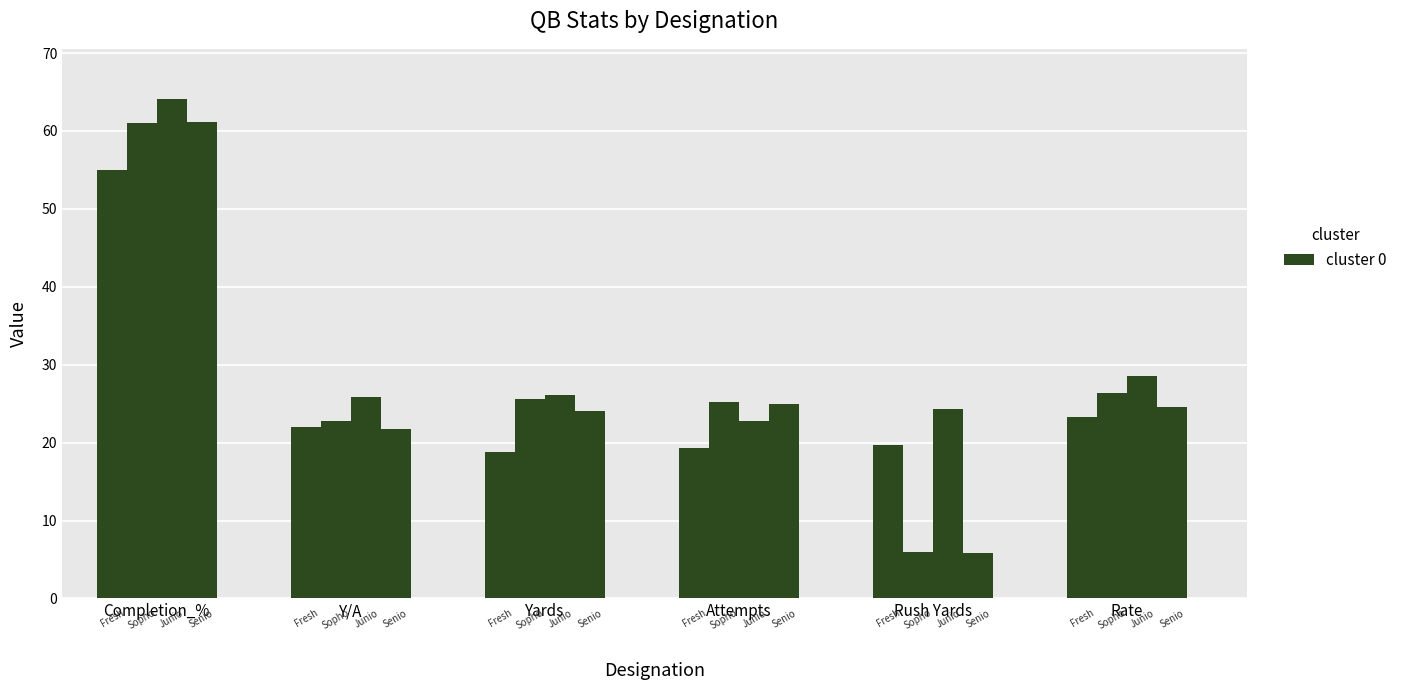

How many bars are there in each group?

4